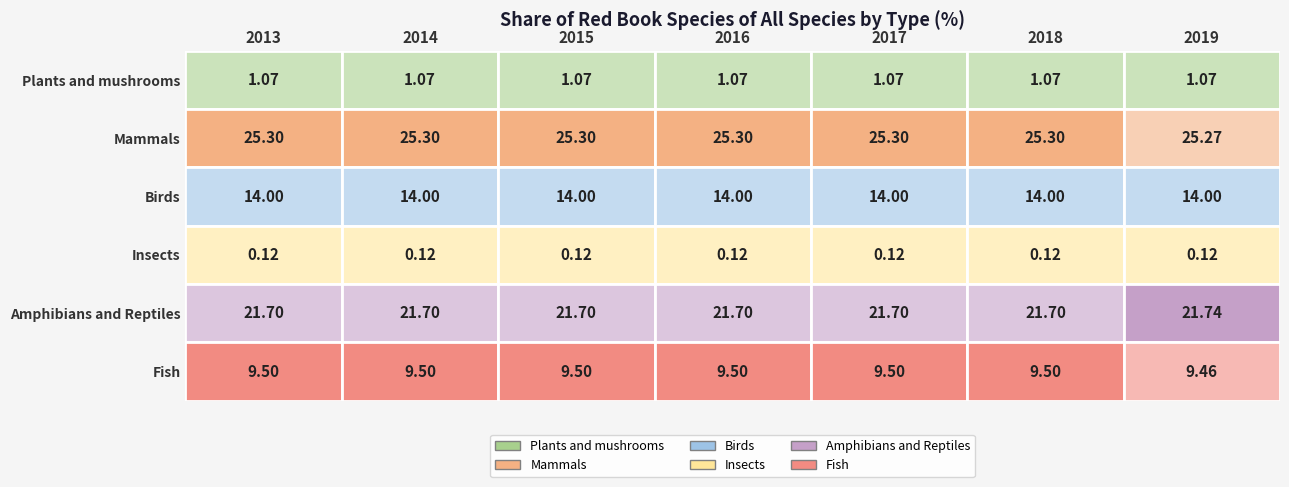

Reading right to left, transcribe all the data shown in this chart.

Plants and mushrooms: 2019=1.1	2018=1.1	2017=1.1	2016=1.1	2015=1.1	2014=1.1	2013=1.1
Mammals: 2019=25.3	2018=25.3	2017=25.3	2016=25.3	2015=25.3	2014=25.3	2013=25.3
Birds: 2019=14.0	2018=14.0	2017=14.0	2016=14.0	2015=14.0	2014=14.0	2013=14.0
Insects: 2019=0.1	2018=0.1	2017=0.1	2016=0.1	2015=0.1	2014=0.1	2013=0.1
Amphibians and Reptiles: 2019=21.7	2018=21.7	2017=21.7	2016=21.7	2015=21.7	2014=21.7	2013=21.7
Fish: 2019=9.5	2018=9.5	2017=9.5	2016=9.5	2015=9.5	2014=9.5	2013=9.5